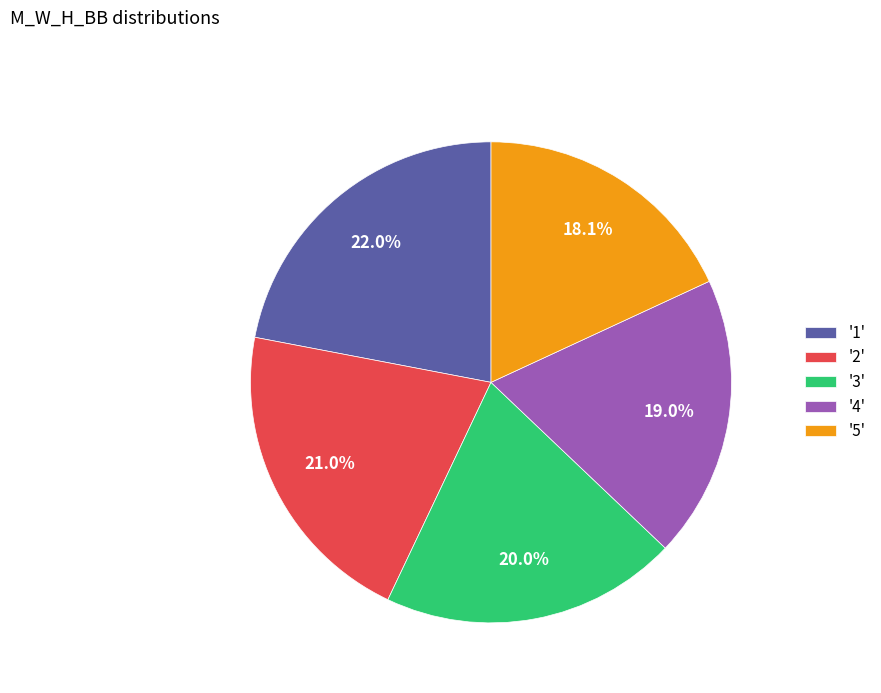

What is the ratio of the value at '4' to the value at '1'?

0.9